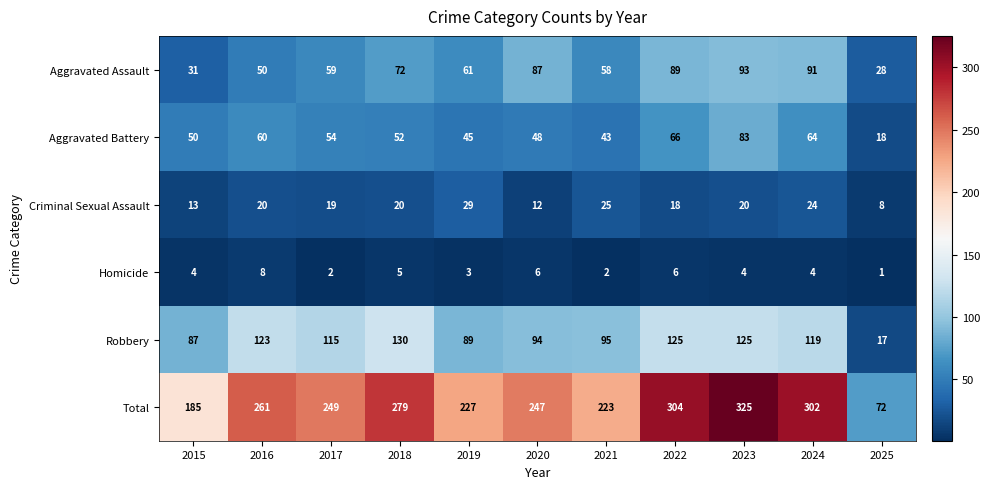

Read the Homicide value at 2016.

8